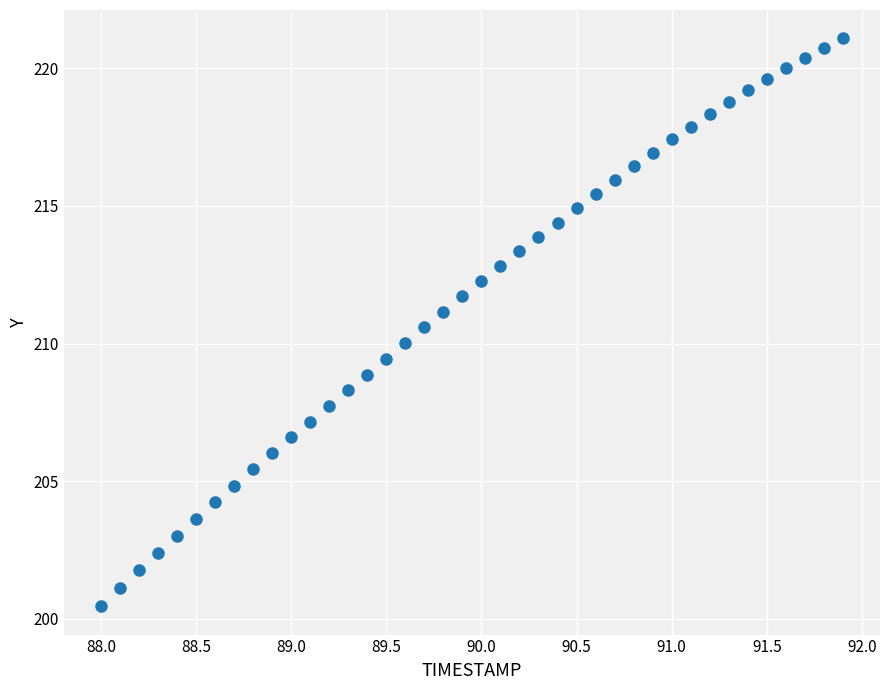

What is the range of X values (max minus min)?

3.9